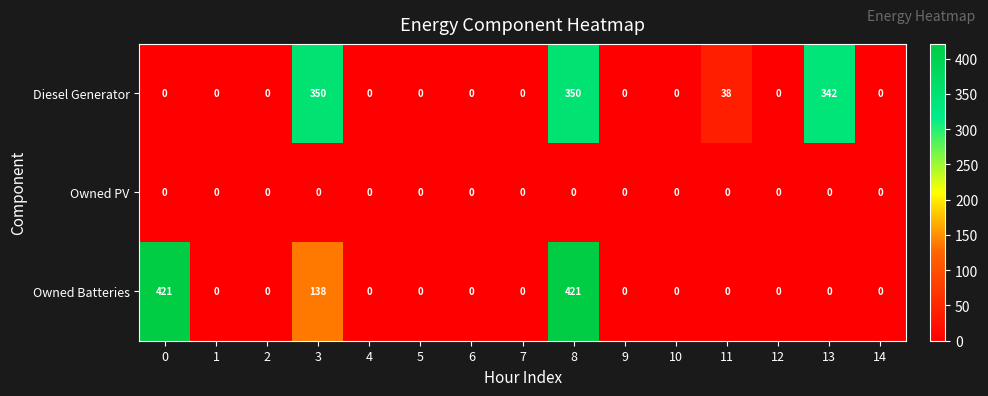

What is the spread (max minus min) of values at 11?

38